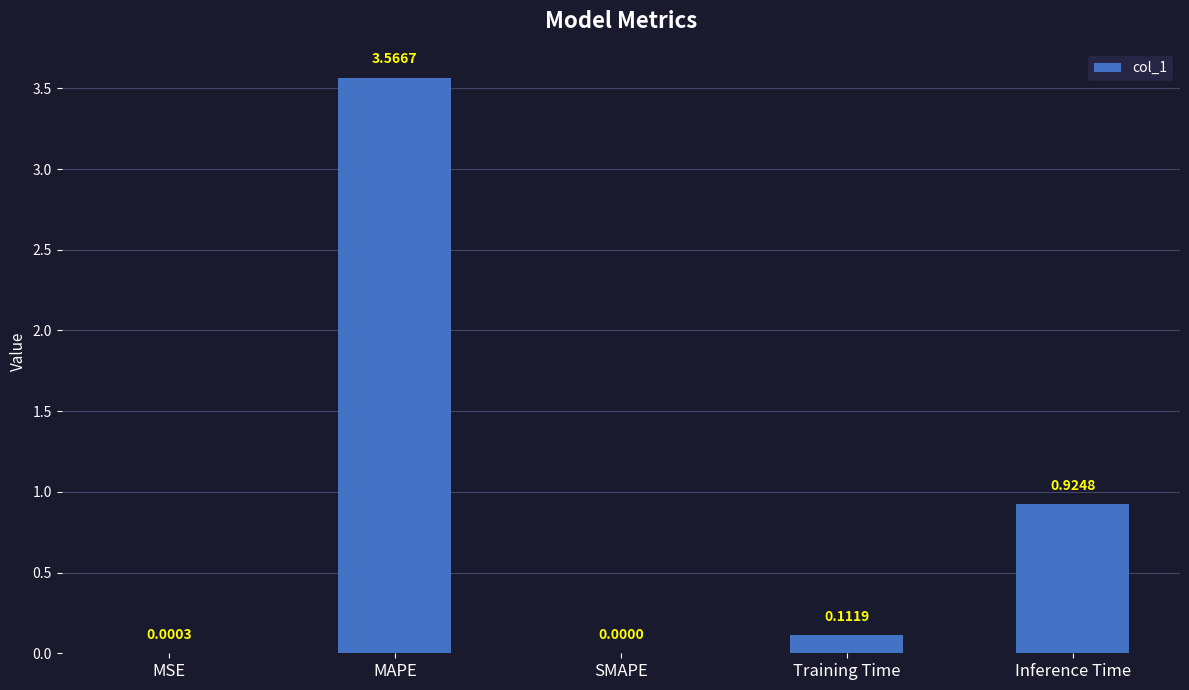

At which label is the value closest to 1?

Inference Time